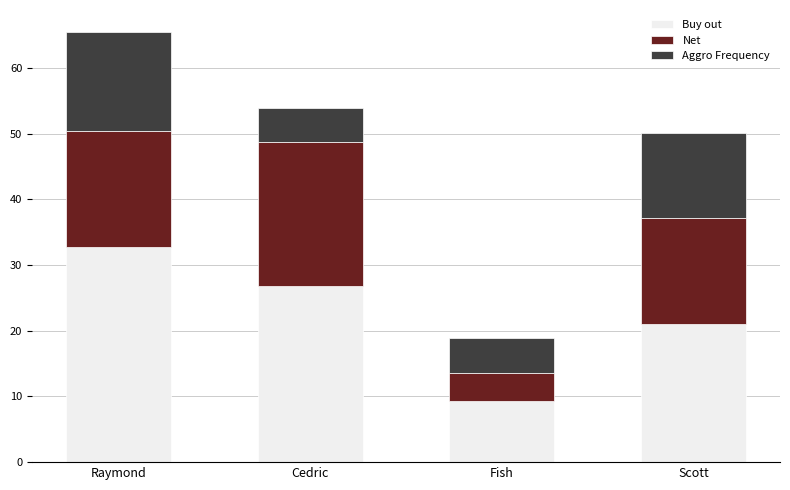

What is the maximum value for Buy out?

32.7